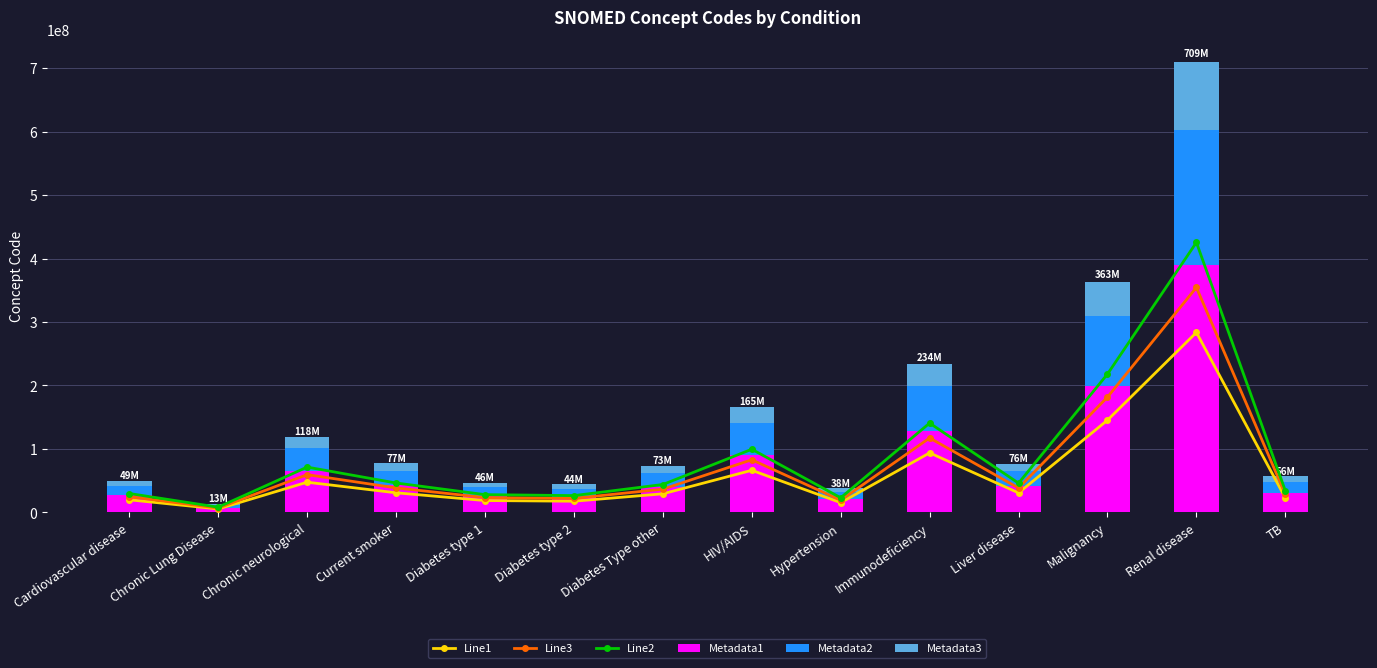

What is the total value across all series at HIV/AIDS?

414540012.5